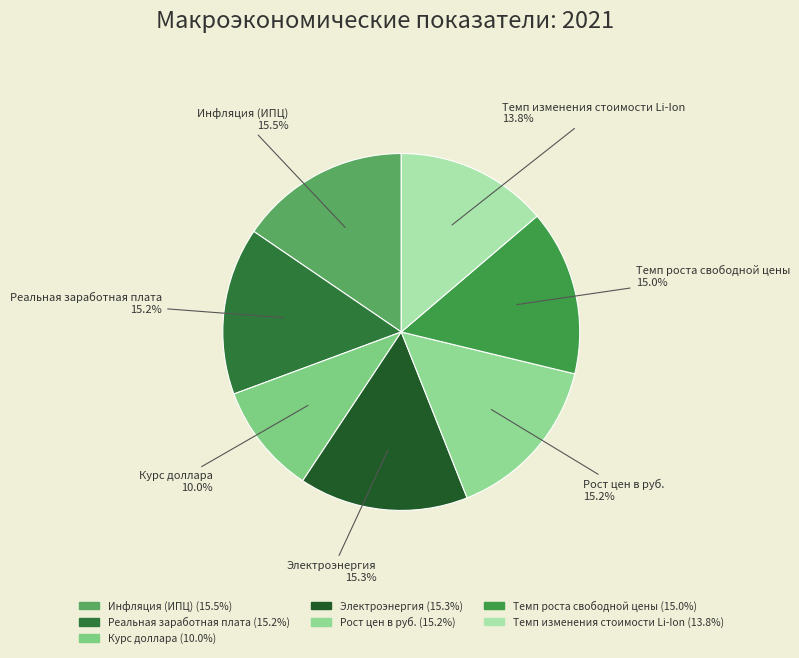

To the nearest percent, what portion does Темп изменения стоимости Li-Ion represent?

14%